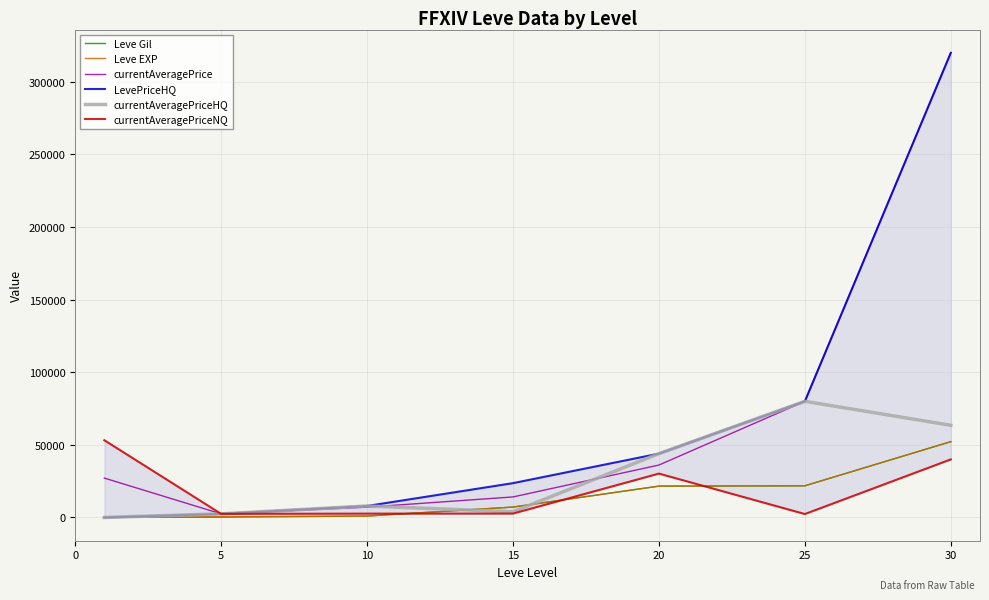

Reading right to left, extract all data points from this chart.

Leve Gil: 52220.0	21830.0	21600.0	7170.0	990.0	220.0	160.0
Leve EXP: 52220.0	21830.0	21600.0	7170.0	990.0	630.0	1.0
currentAveragePrice: 320000.0	79999.0	36117.0	14149.0	7107.9	2507.0	27128.0
LevePriceHQ: 320000.0	79999.0	43973.0	23646.7	7918.1	2500.0	0.0
currentAveragePriceHQ: 63482.0	79999.0	43973.0	3949.7	7918.1	2500.0	0.0
currentAveragePriceNQ: 40000.0	2378.4	30225.0	2702.2	2652.0	2500.0	53200.0